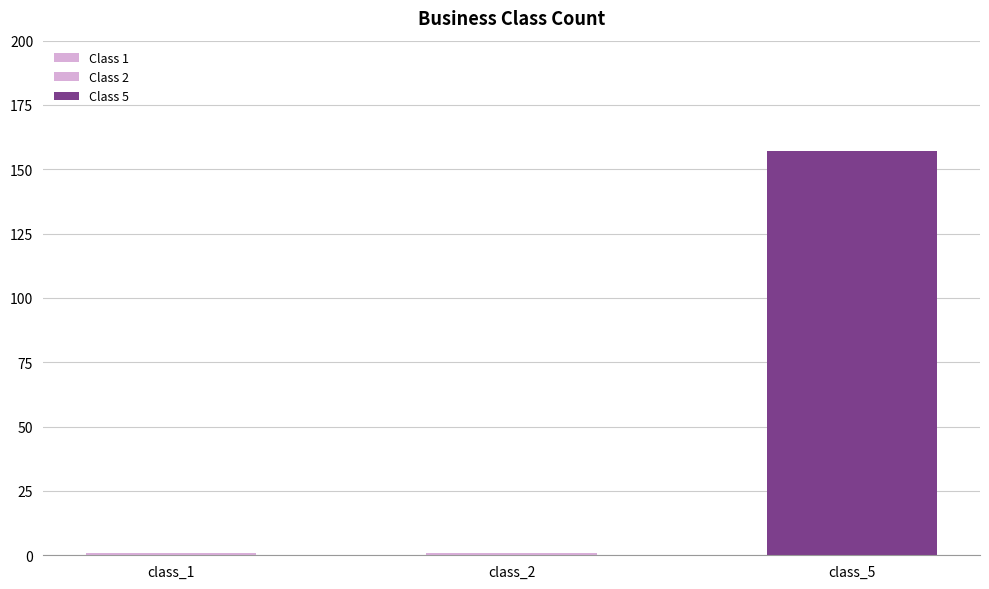

Reading right to left, transcribe all the data shown in this chart.

157	1	1